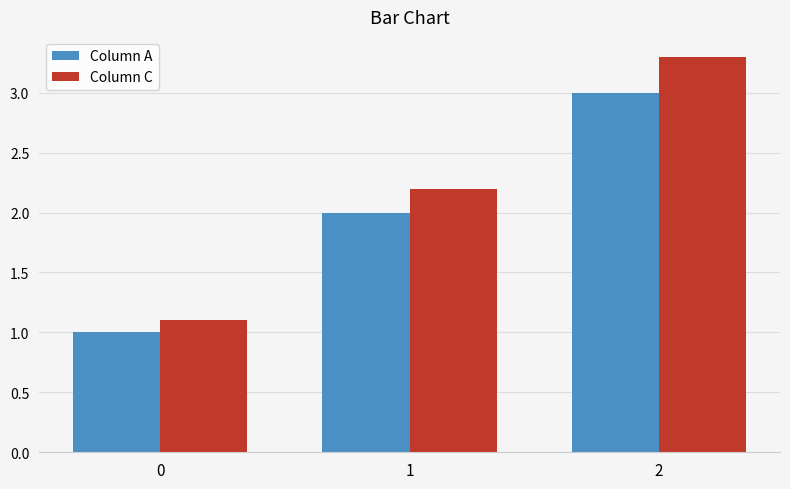

What are all the series names shown in the legend?

Column A, Column C